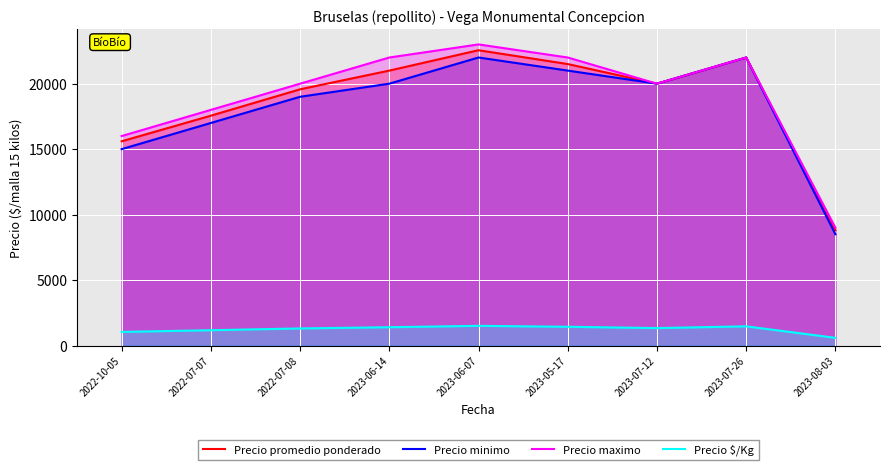

At which category is the sum across all series the highest?

2023-06-07